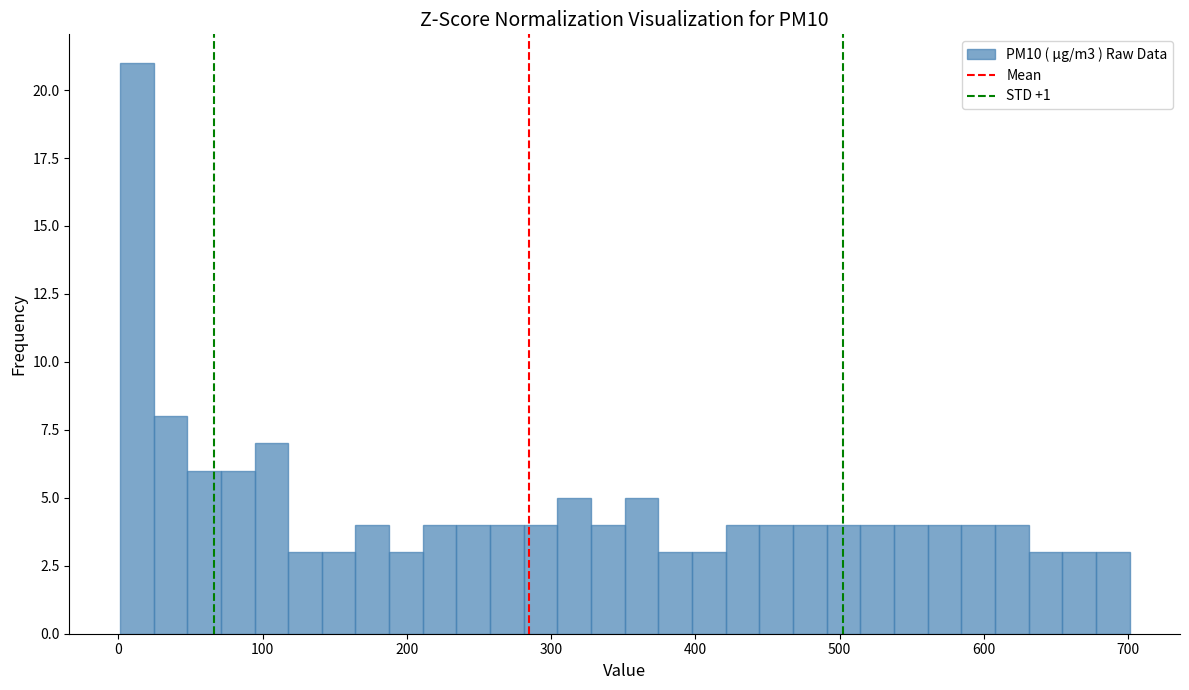

Around what value on the x-axis is the tallest bar? Give the approximate position of its centre, as read against the axis.

10